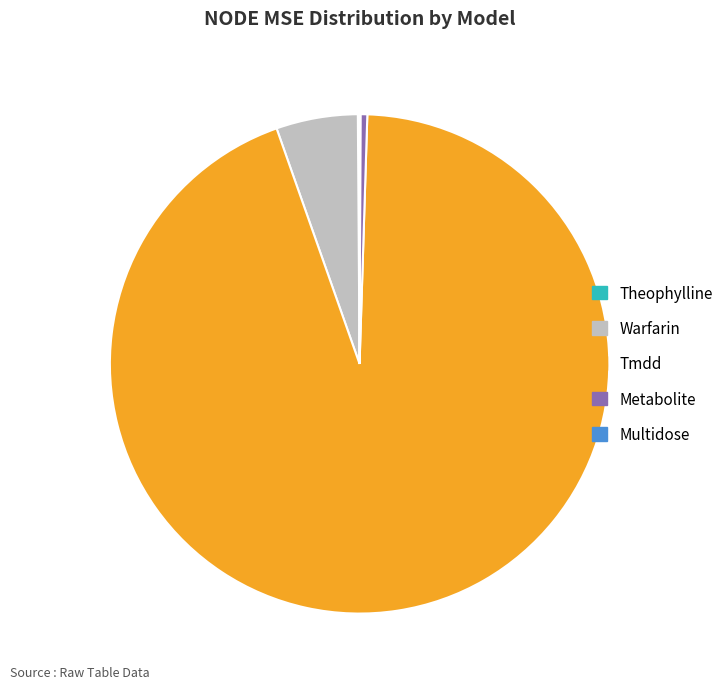

Which slice is the largest?

Tmdd